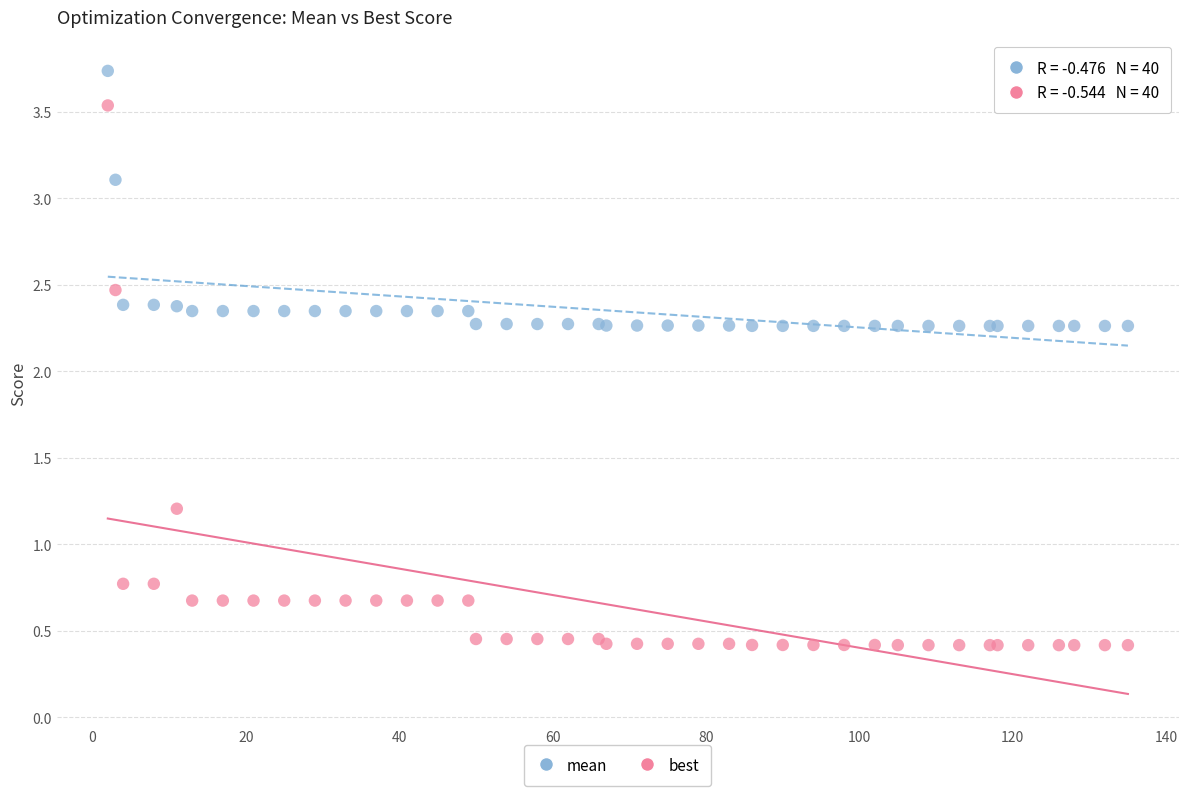

In the mean series, what Y value is closest to 3?

3.1